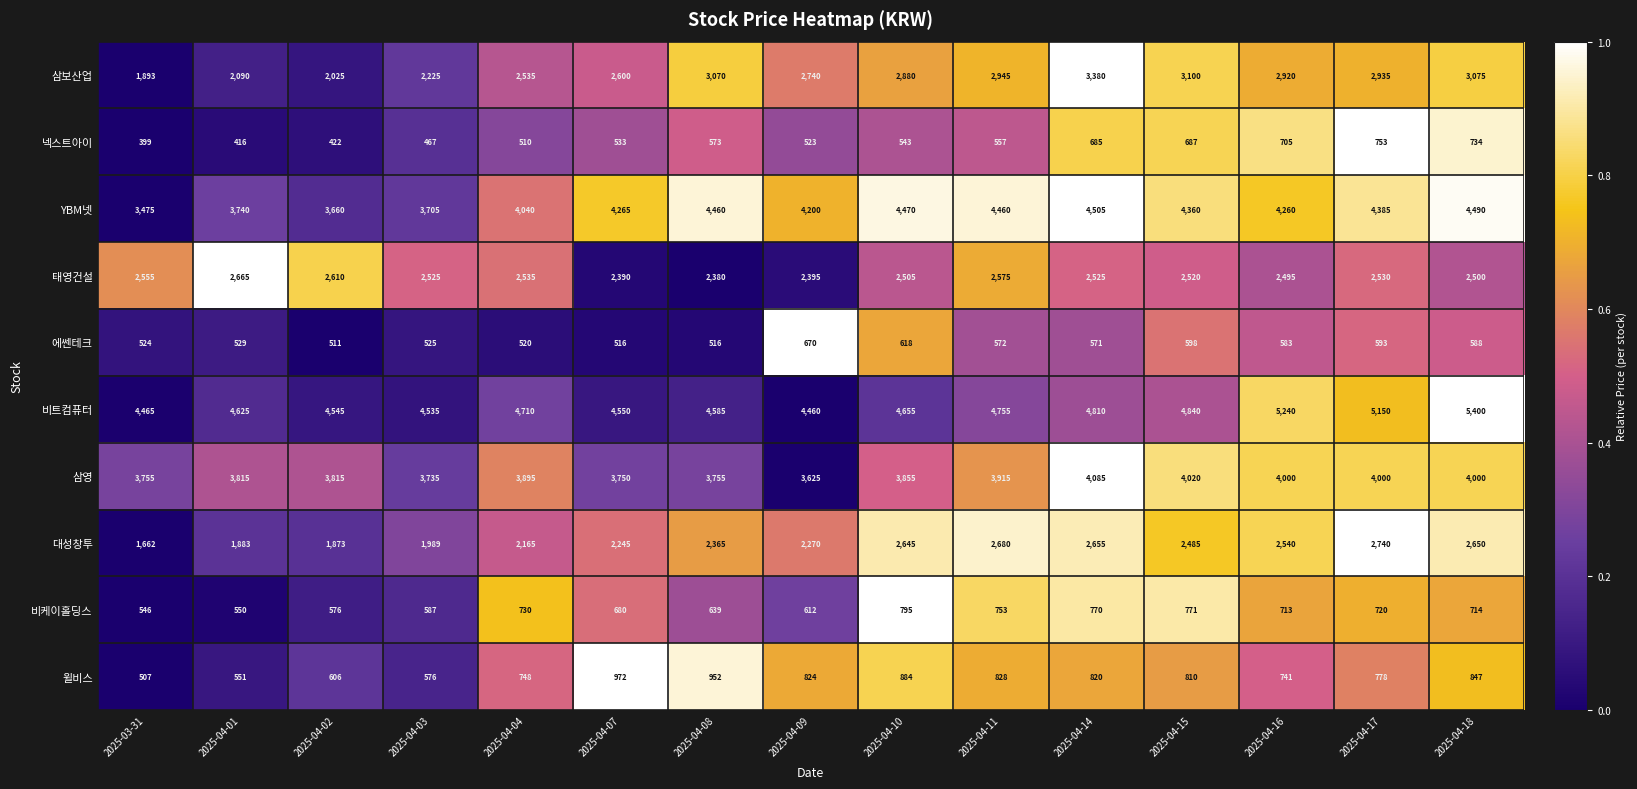

List the series in order of their peak value, lowest first.

에쎈테크, 넥스트아이, 비케이홀딩스, 윌비스, 태영건설, 대성창투, 삼보산업, 삼영, YBM넷, 비트컴퓨터